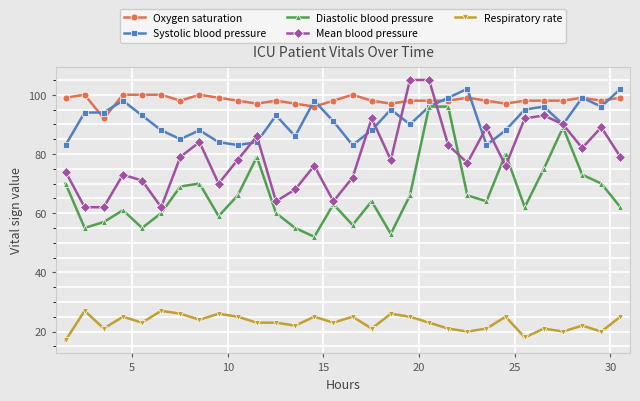

At how many categories does at least one series exceed 53?

30